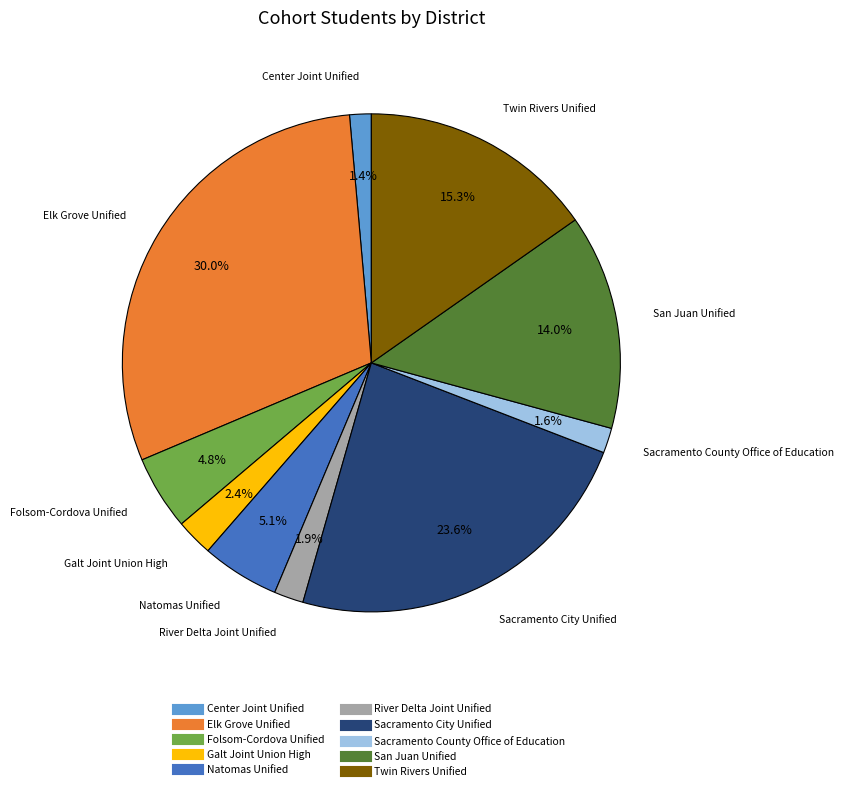

Is the sum of Twin Rivers Unified and Center Joint Unified greater than half?

No